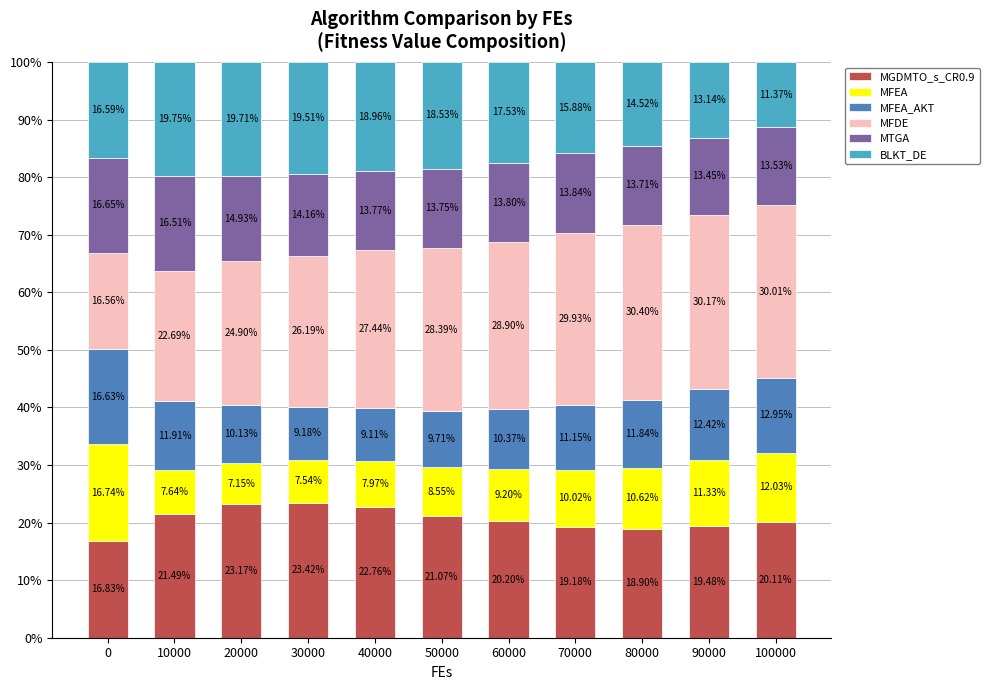

How many series are shown in this chart?

6